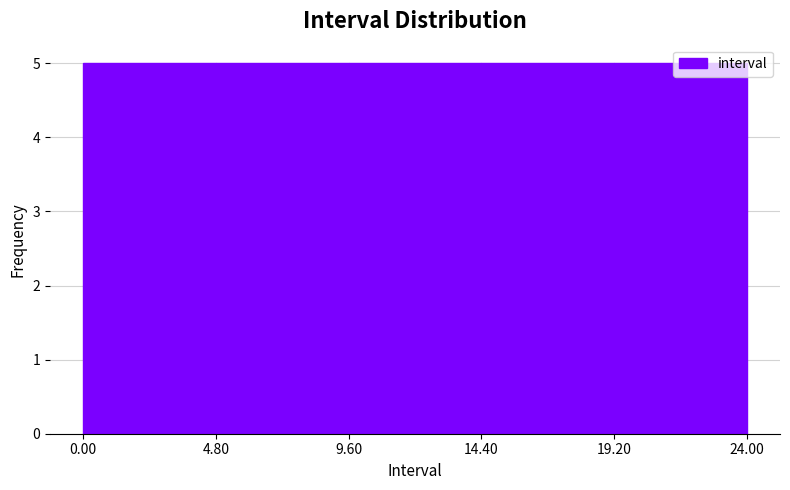

Reading left to right, list every bar in this chart as the range it spans on the x-axis followed by its height. The values are not printed on the chart, so give them approximately, as read against the axis.

0.00 to 4.80: 5
4.80 to 9.60: 5
9.60 to 14.40: 5
14.40 to 19.20: 5
19.20 to 24.00: 5